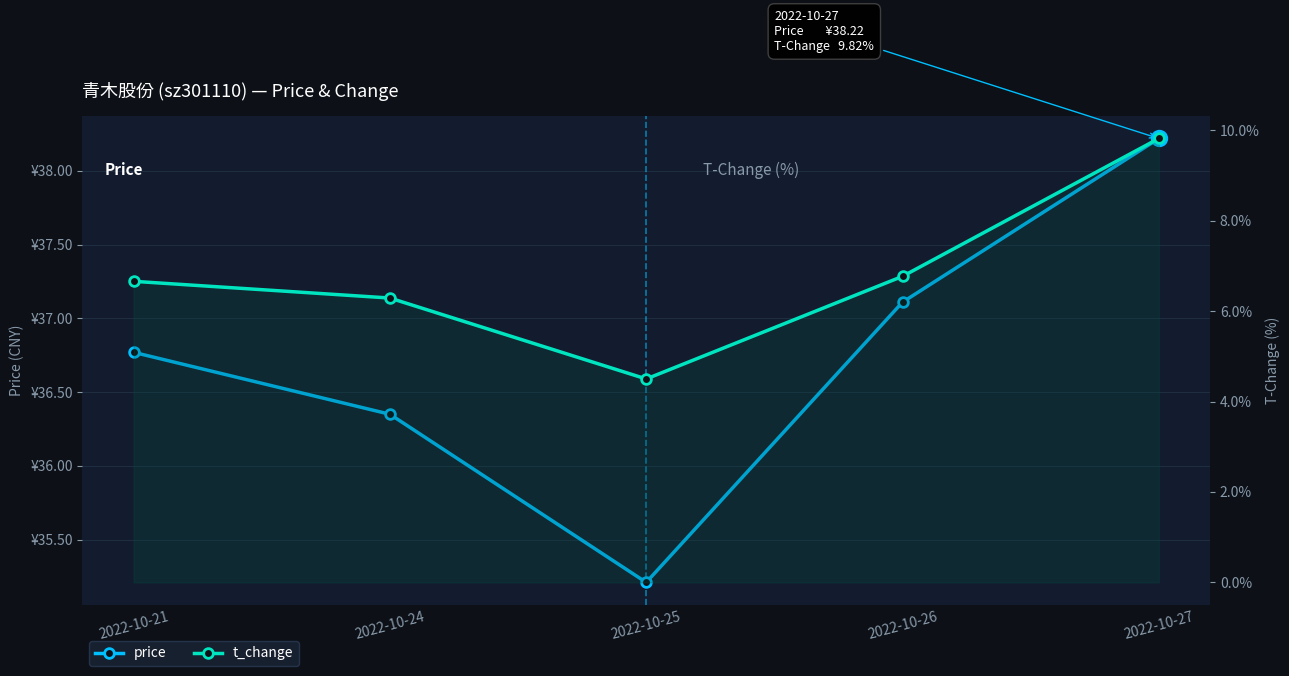

What is the sum of the price values at 2022-10-26 and 2022-10-24?

73.5